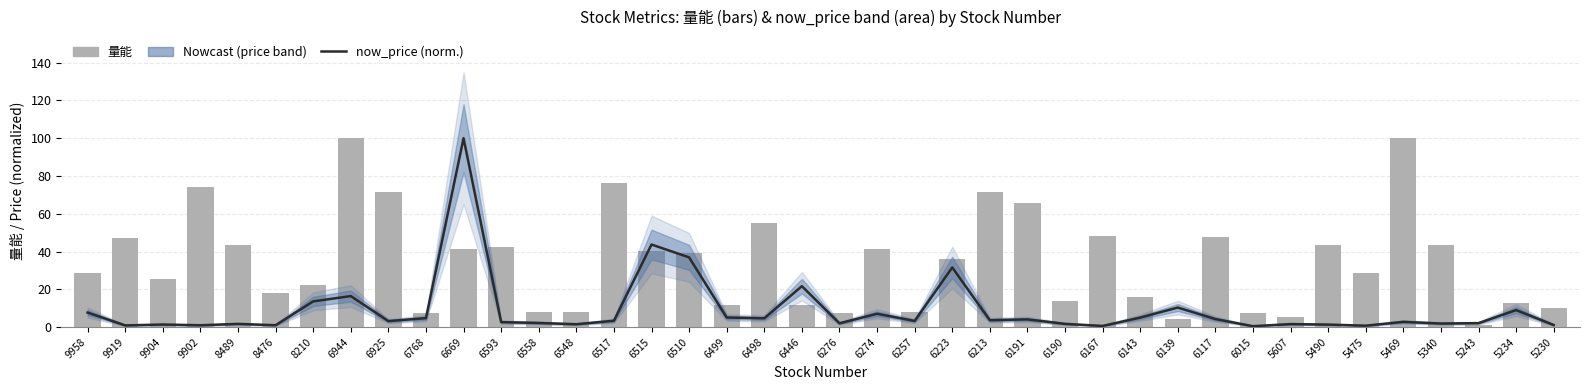

Is it true that now_price (normalized) equals 0.9 at 8489?

False